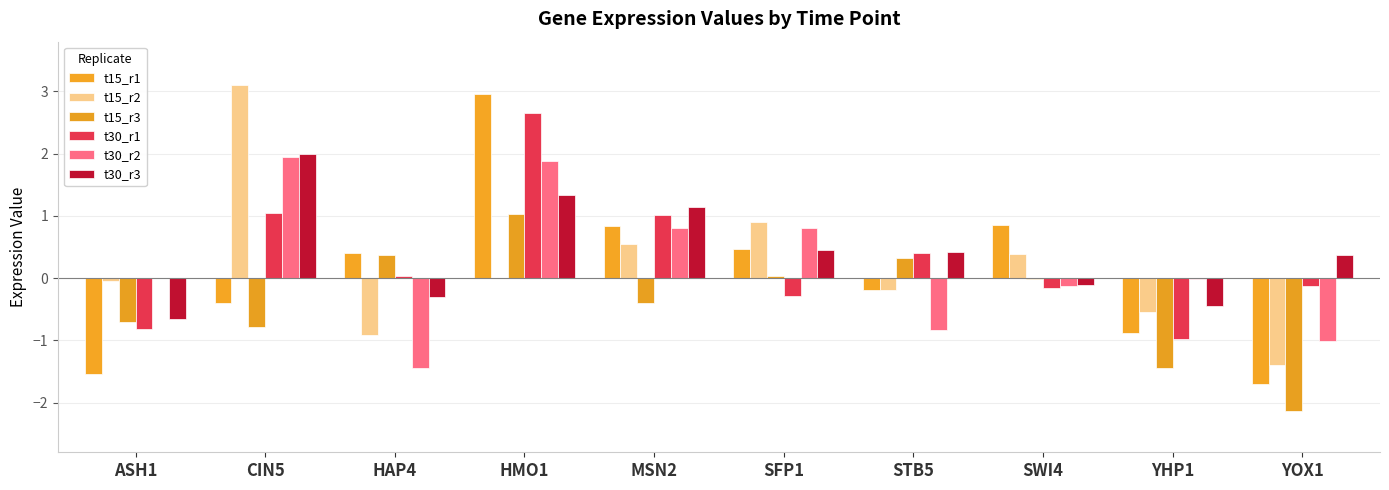

Which label corresponds to the largest value in the chart?

CIN5